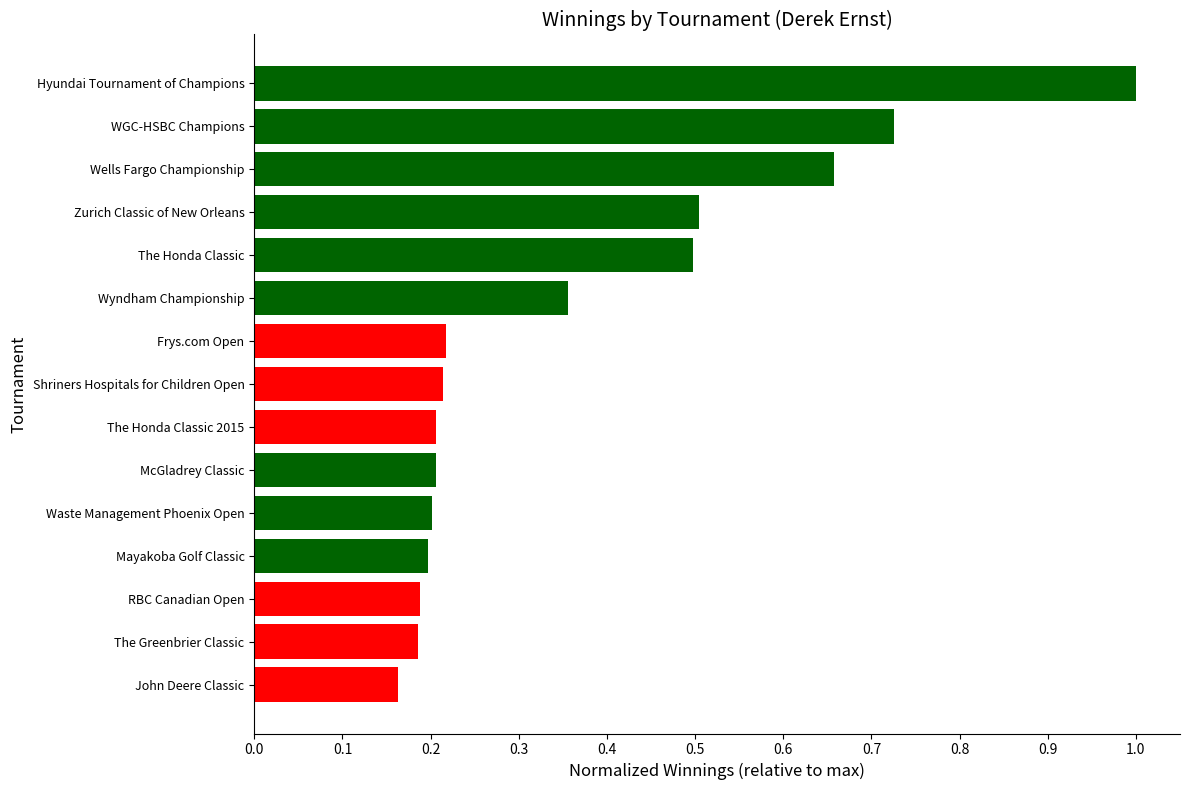

What value does the data have at The Honda Classic?

0.5